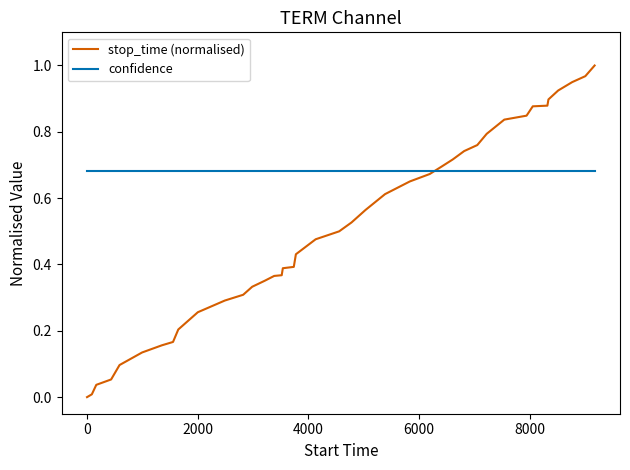

List the series in order of their overall mean, highest first.

confidence, stop_time (normalised)